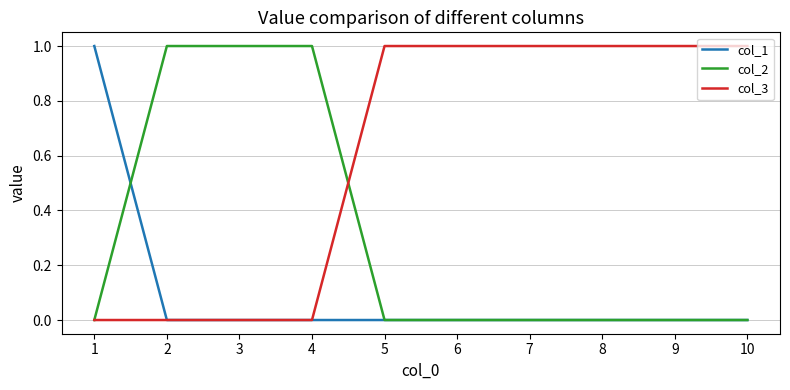

What is the total value across all series at 9?

1